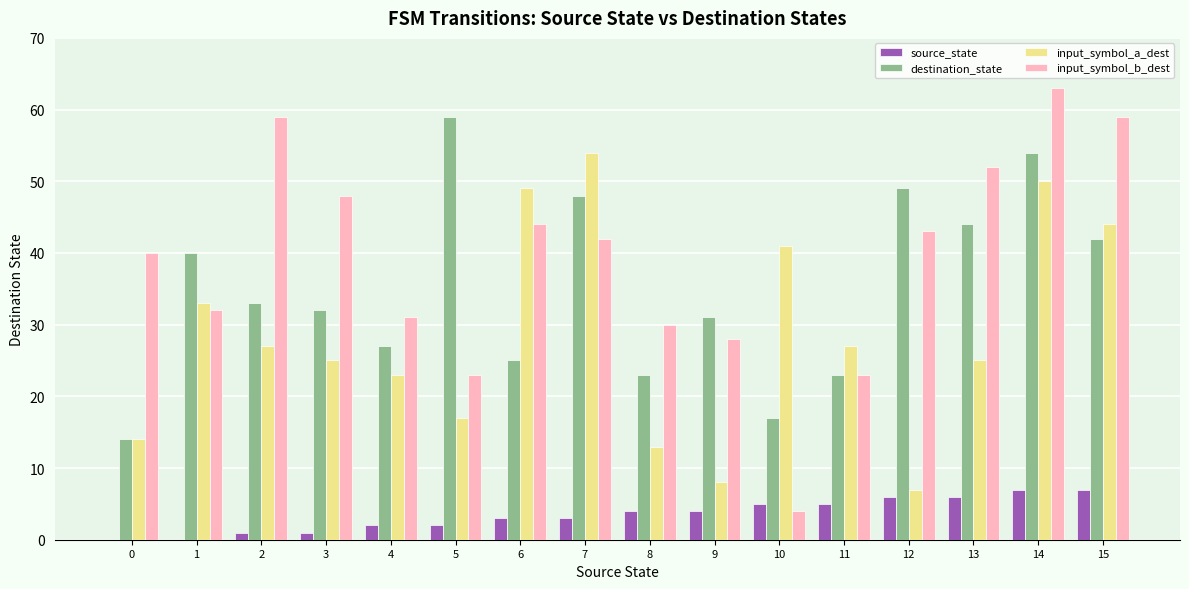

Read the source_state value at 3.

1